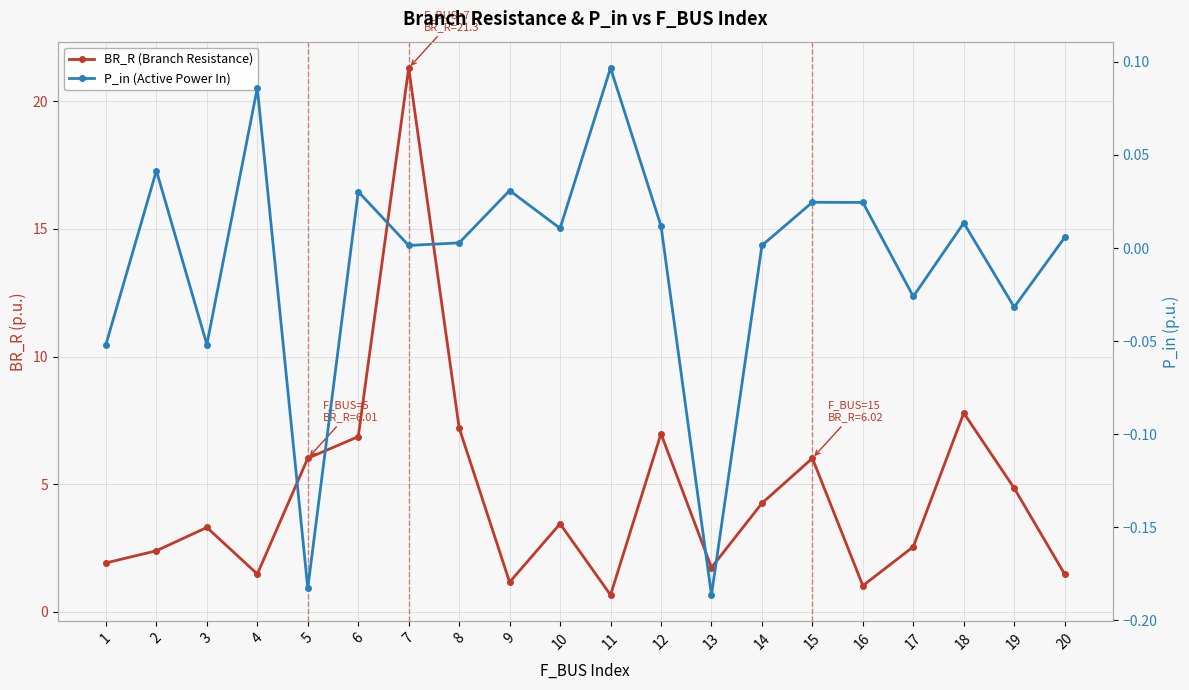

What is the spread (max minus min) of values at 13?

1.9